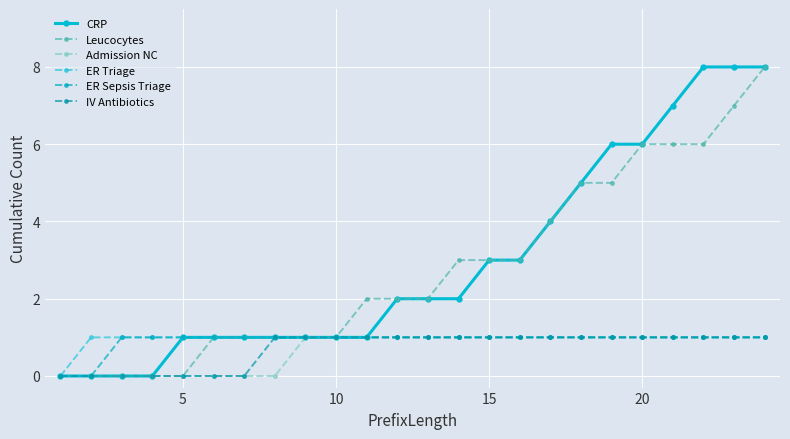

How many lines are shown in the chart?

6